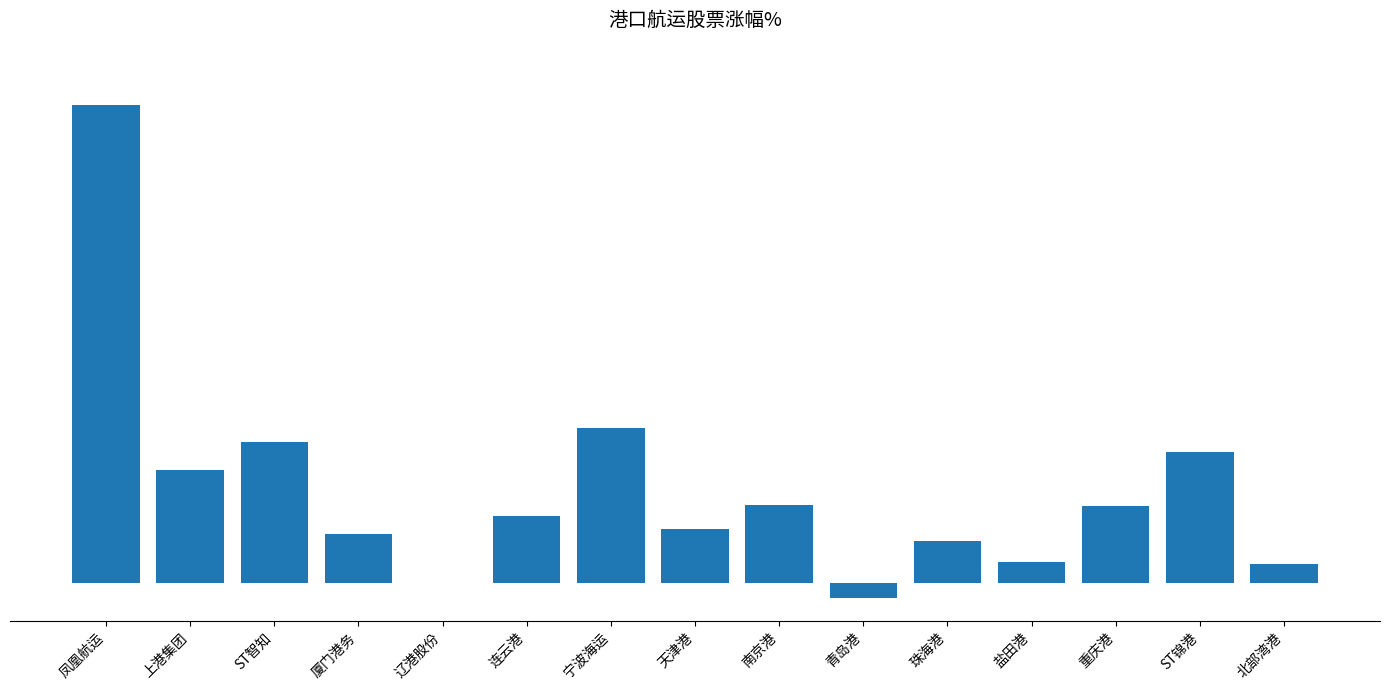

Which has a higher value, 连云港 or 重庆港?

重庆港